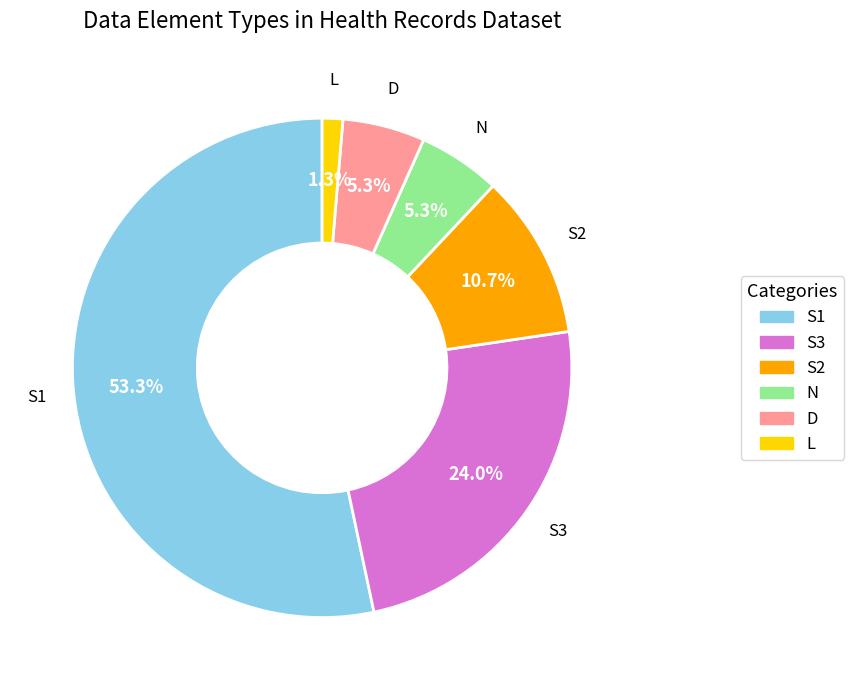

Is there any slice that represents more than half of the pie?

Yes